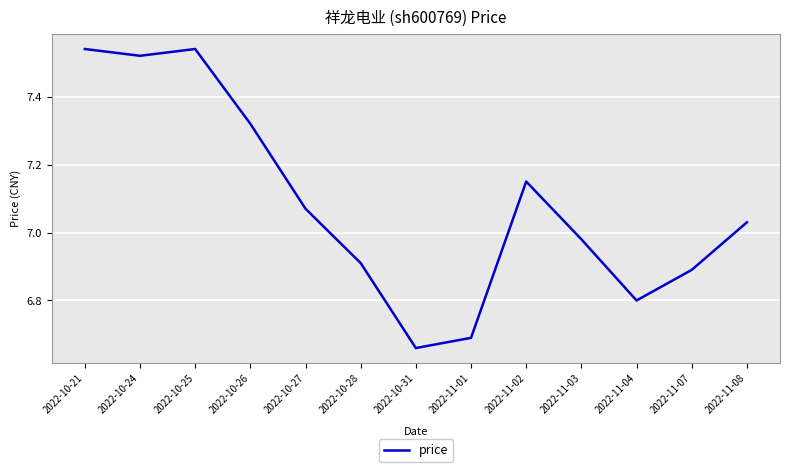

What is the difference between the values at 2022-11-04 and 2022-10-21?

0.7